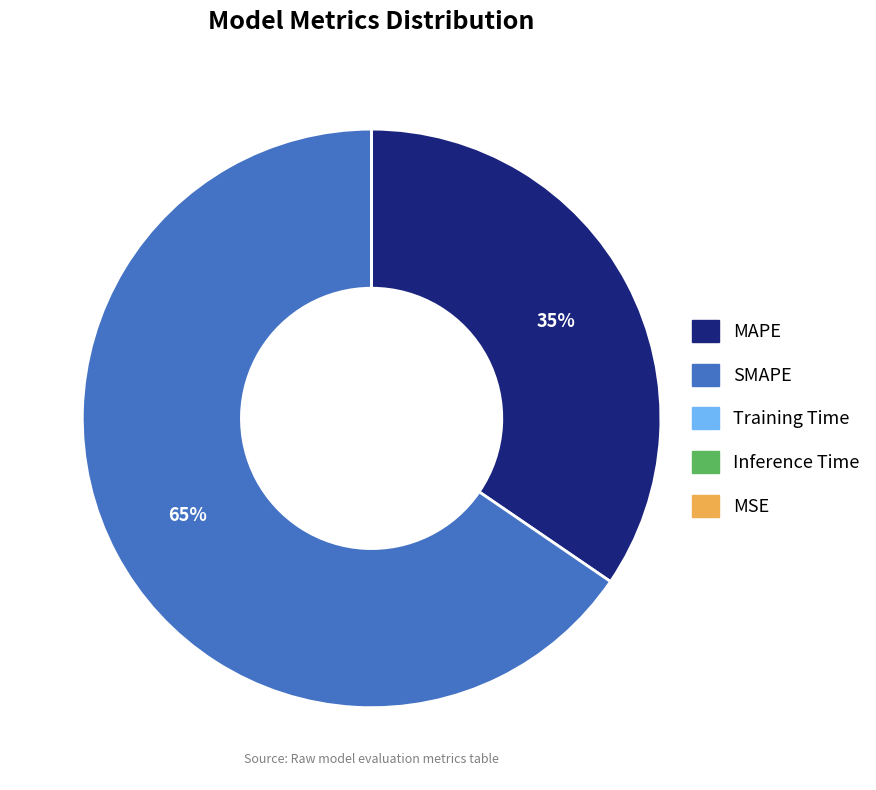

What percentage is the SMAPE slice, to the nearest percent?

65%